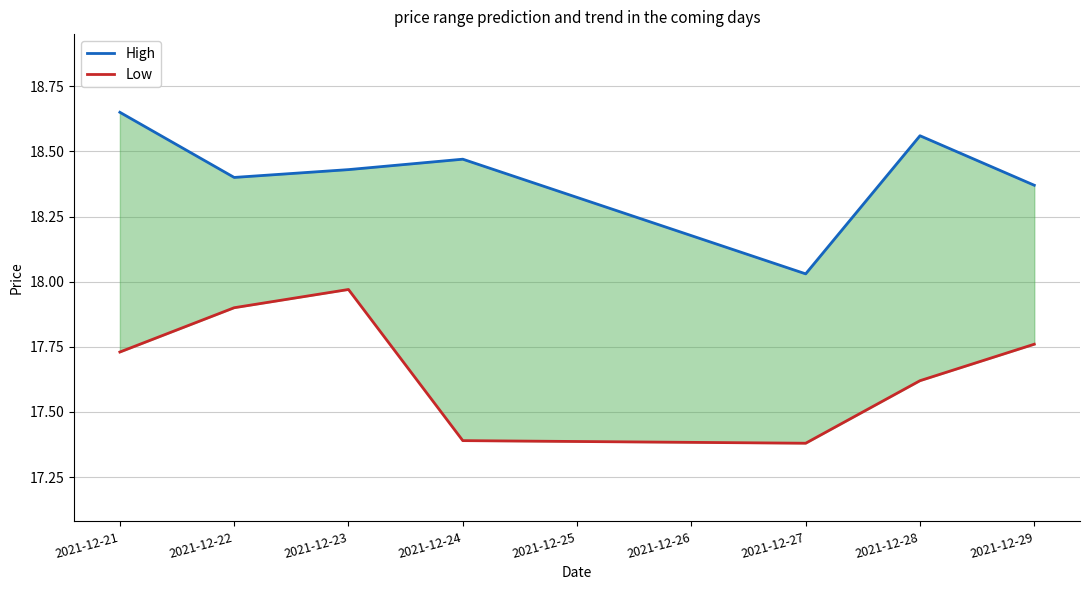

Is this an area chart (filled region under the line)?

No